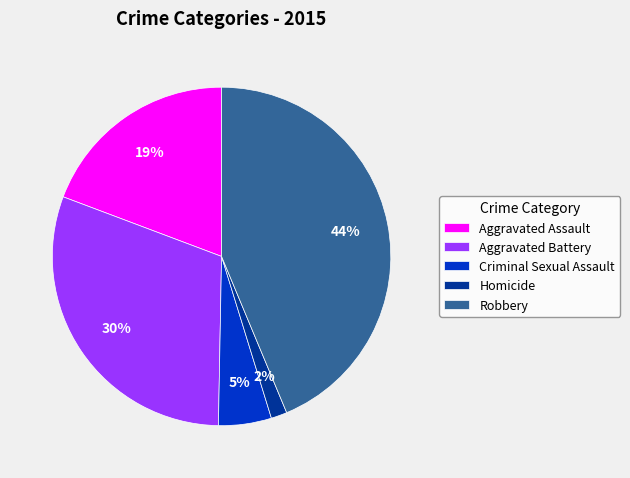

What is the largest slice in the pie chart?

Robbery